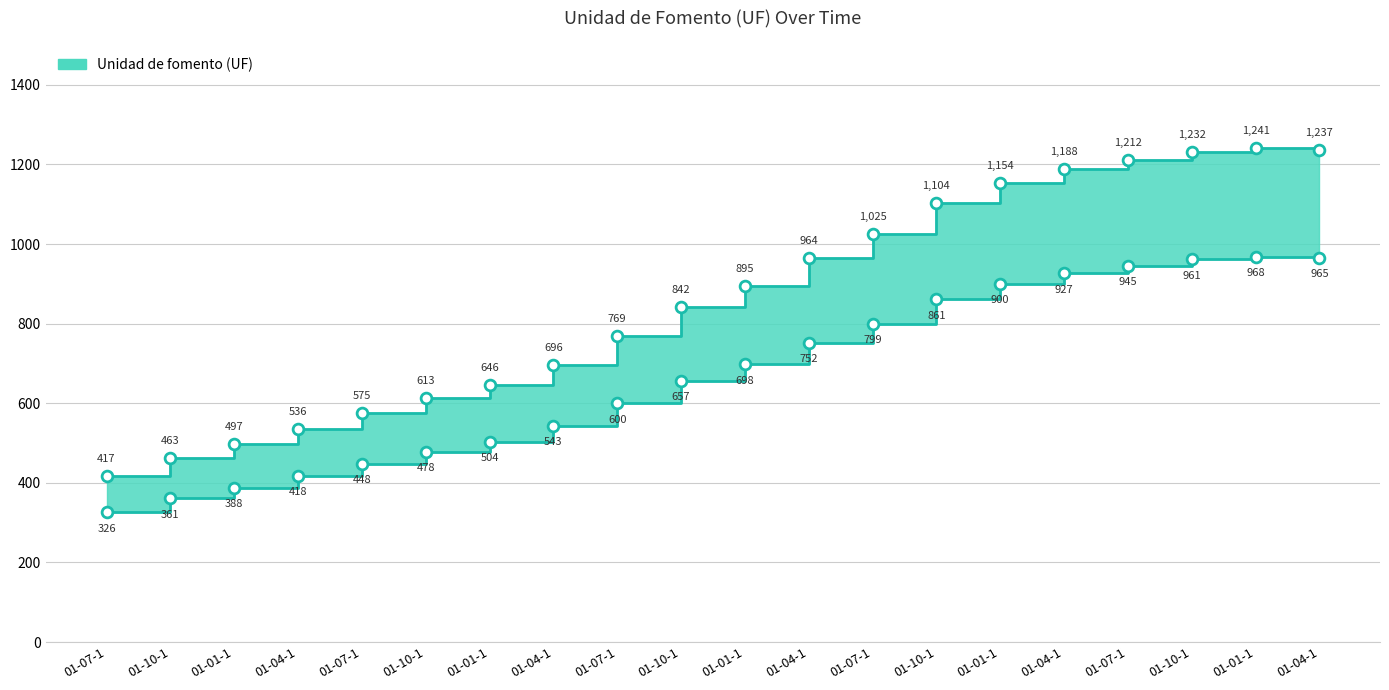

What is the change in value from 01-04-1 to 01-10-1?

+567.7